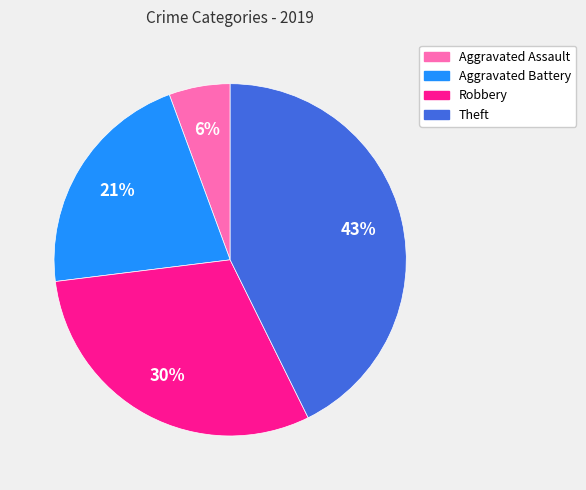

To the nearest percent, what percentage of the pie is Aggravated Battery?

21%